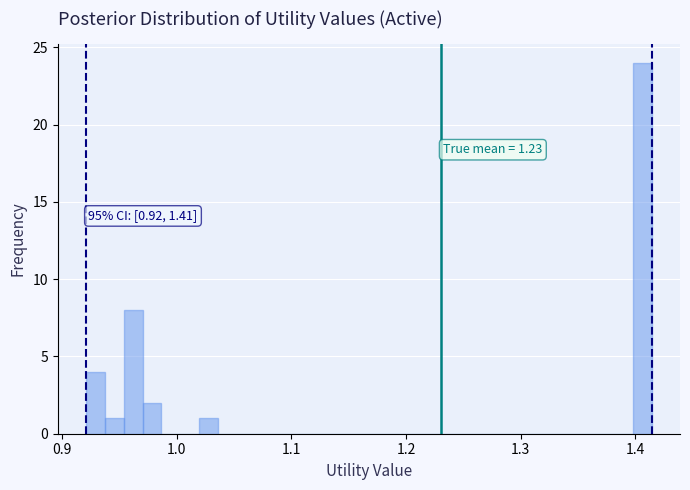

Read against the x-axis, roughly where is the centre of the tallest bar?

1.41